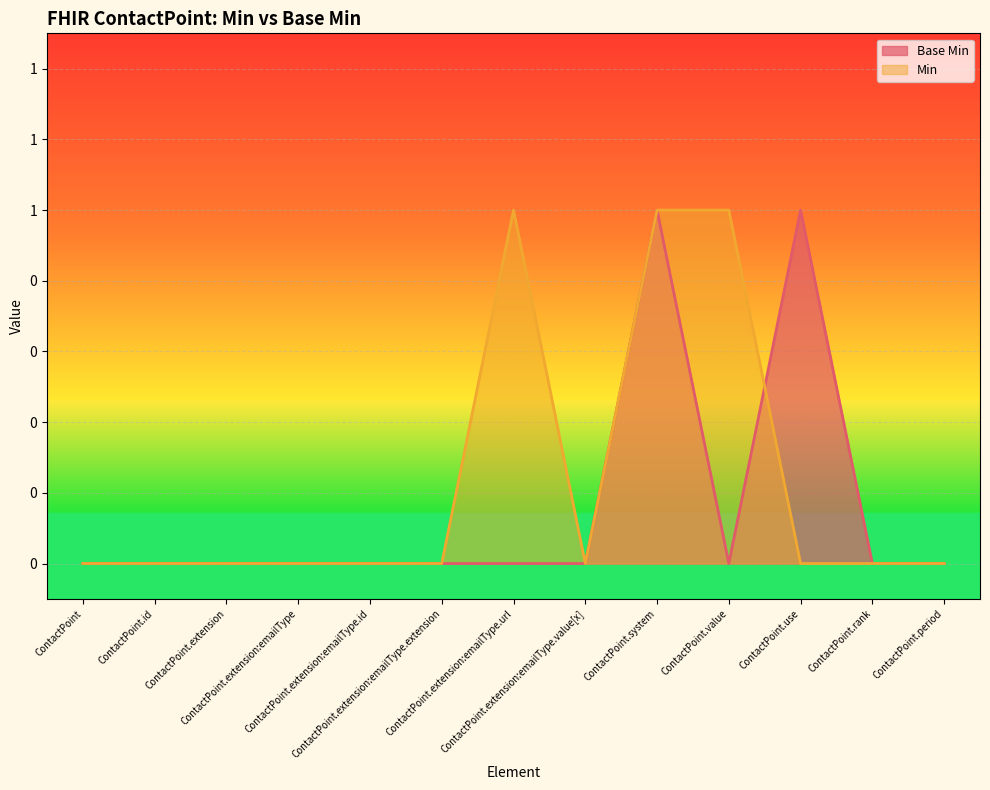

How many points are lower than both their immediate neighbors (excluding endpoints)?

1